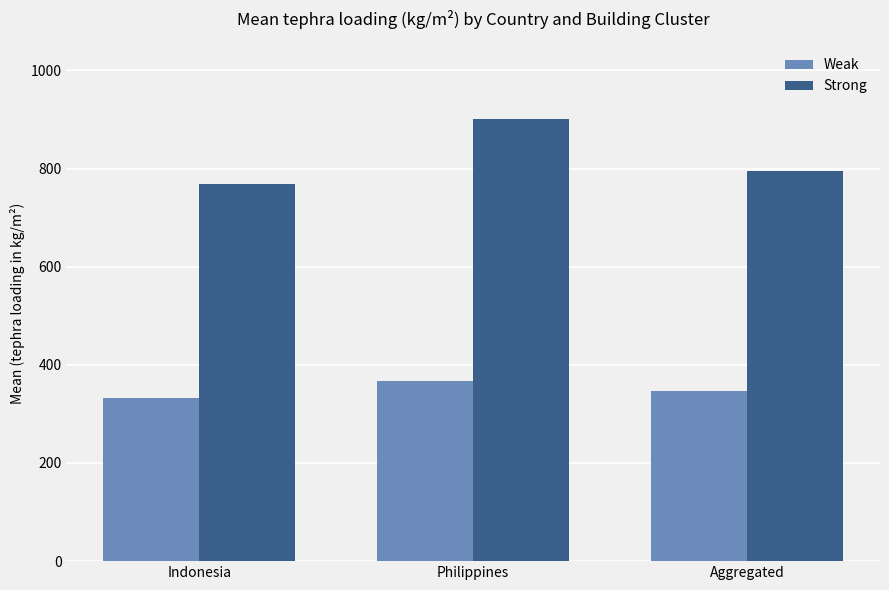

Rank the categories by Strong value from highest to lowest.

Philippines, Aggregated, Indonesia